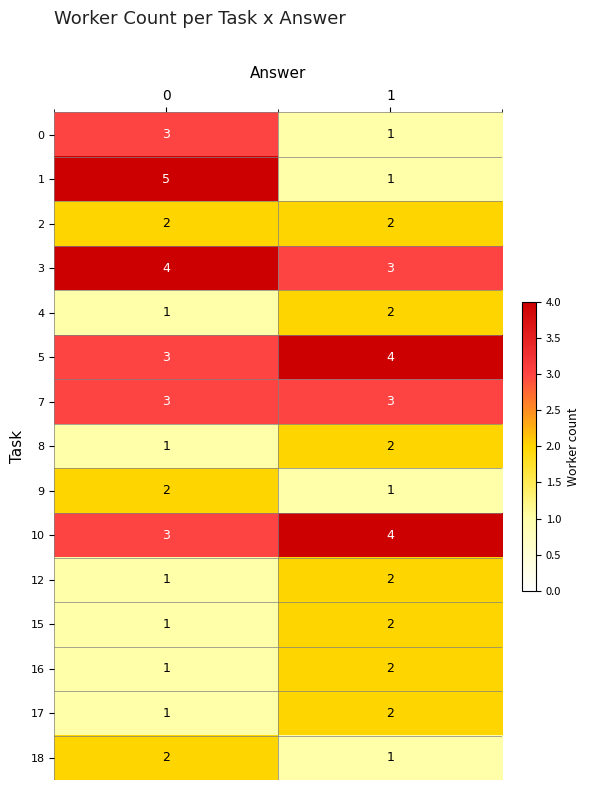

Count the number of categories in the chart.

2